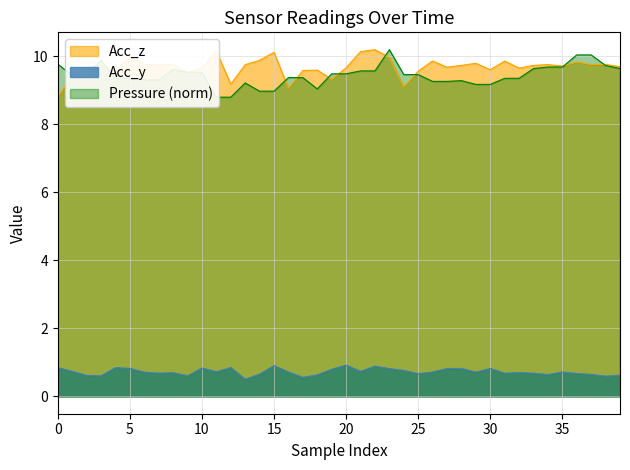

The Acc_z series shows 10.0 at 5. True or false?

True